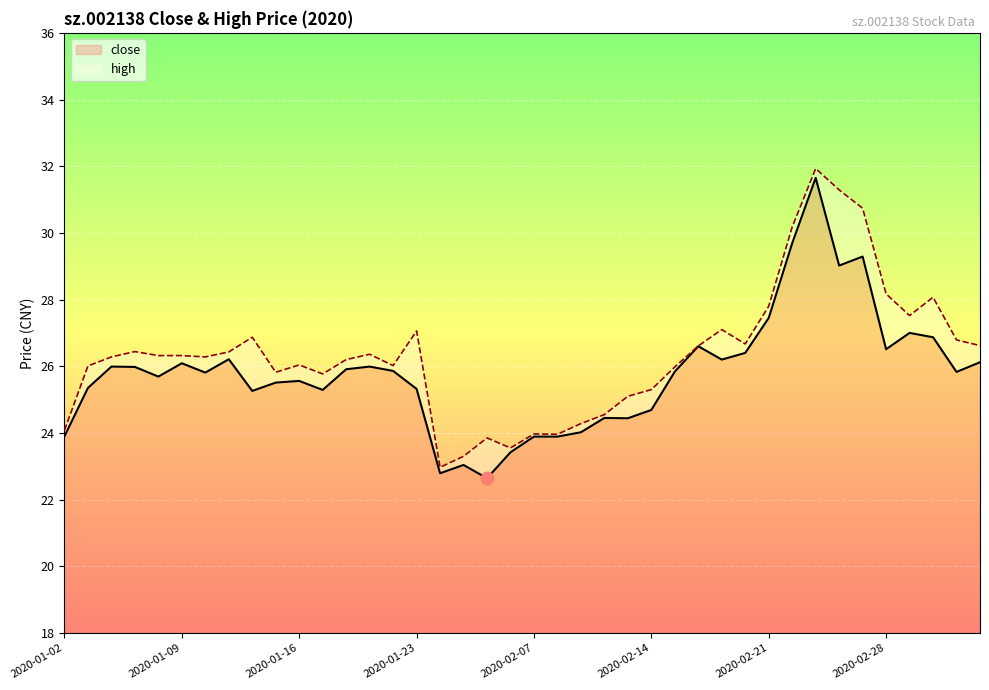

Is it true that close equals 38.7 at 21?

False